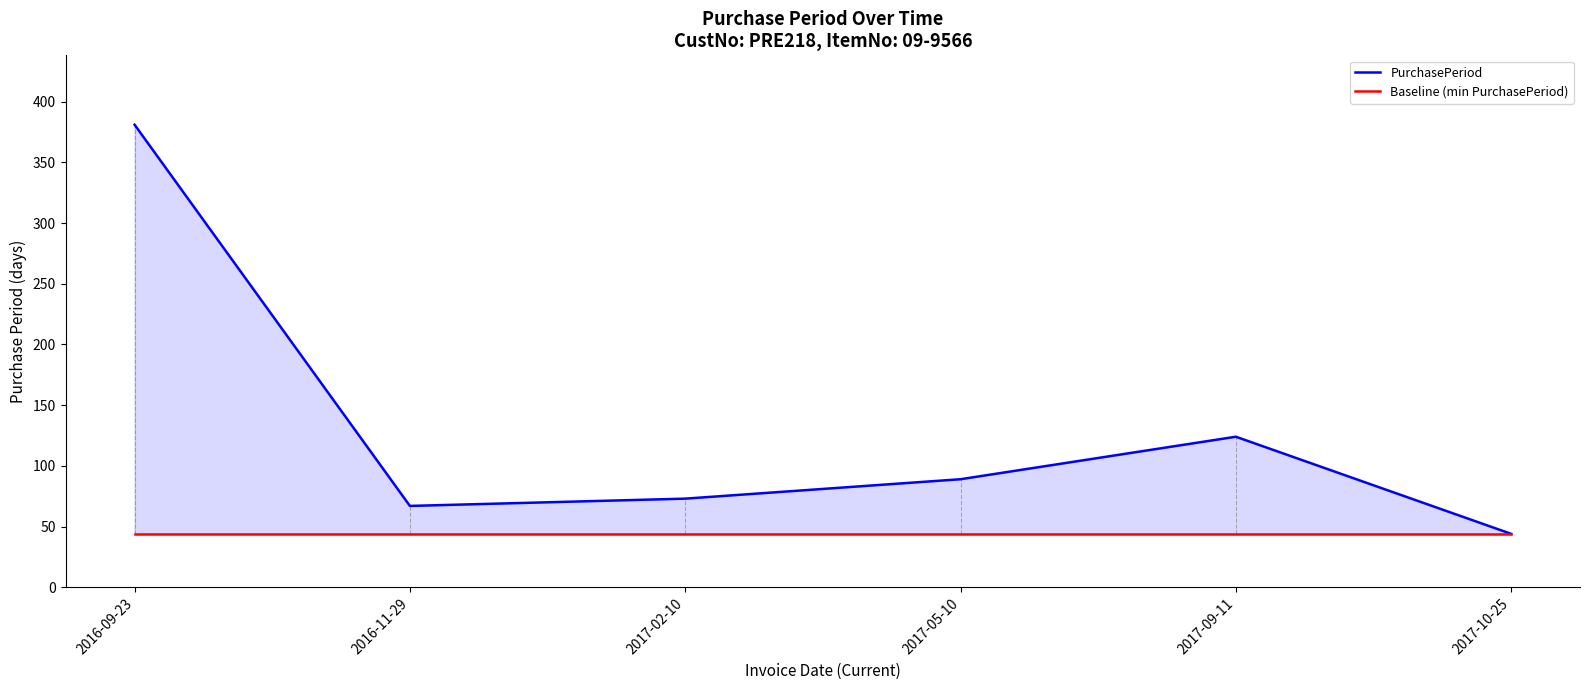

Reading left to right, what are all the values shown in this chart?

PurchasePeriod: 2016-09-23=381	2016-11-29=67	2017-02-10=73	2017-05-10=89	2017-09-11=124	2017-10-25=44
Baseline (min PurchasePeriod): 2016-09-23=44	2016-11-29=44	2017-02-10=44	2017-05-10=44	2017-09-11=44	2017-10-25=44